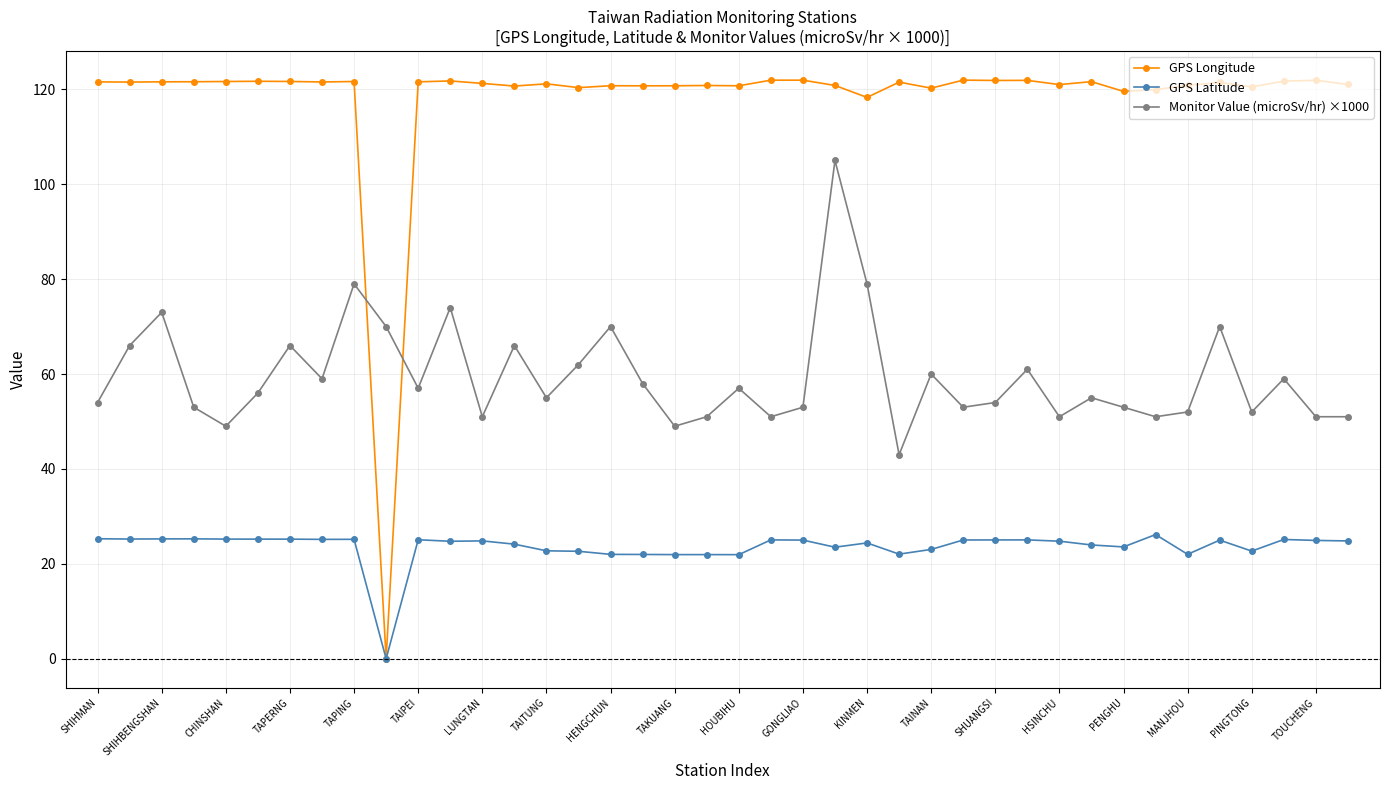

Which series has the largest total across all categories?

GPS Longitude